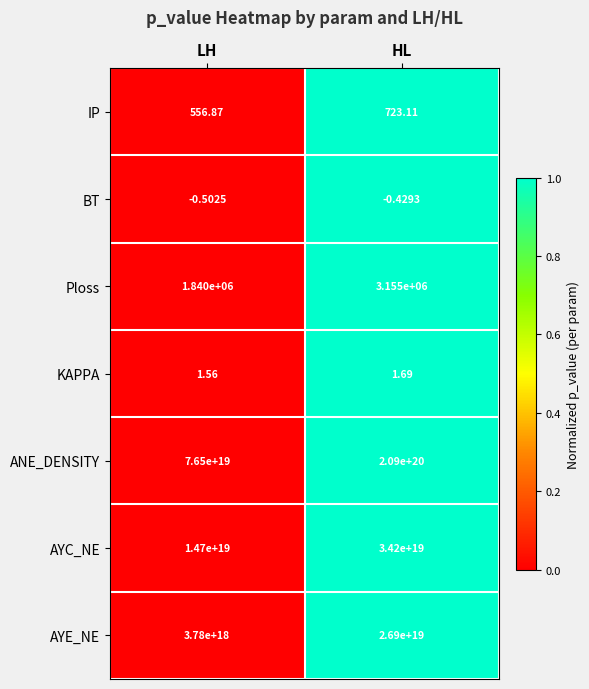

Which series has the widest spread of values?

ANE_DENSITY